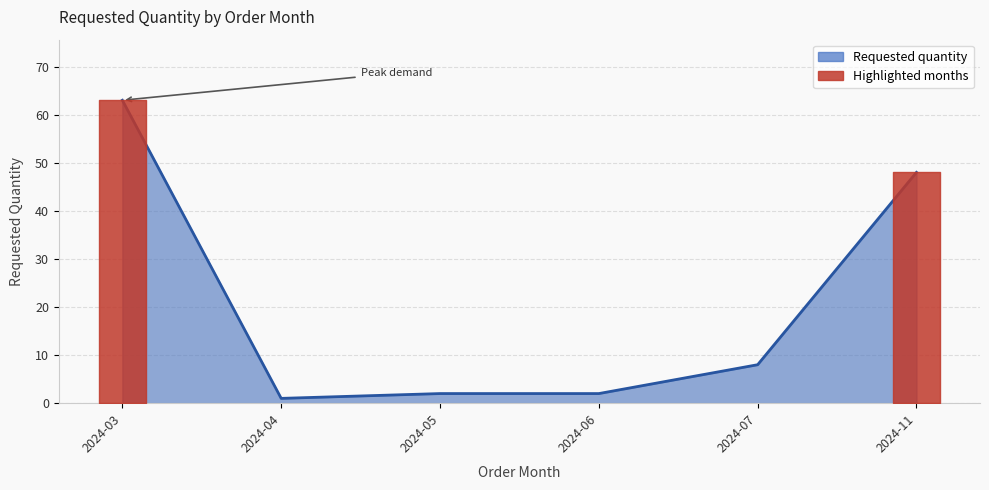

What is the ratio of the value at 2024-03 to the value at 2024-05?

31.5